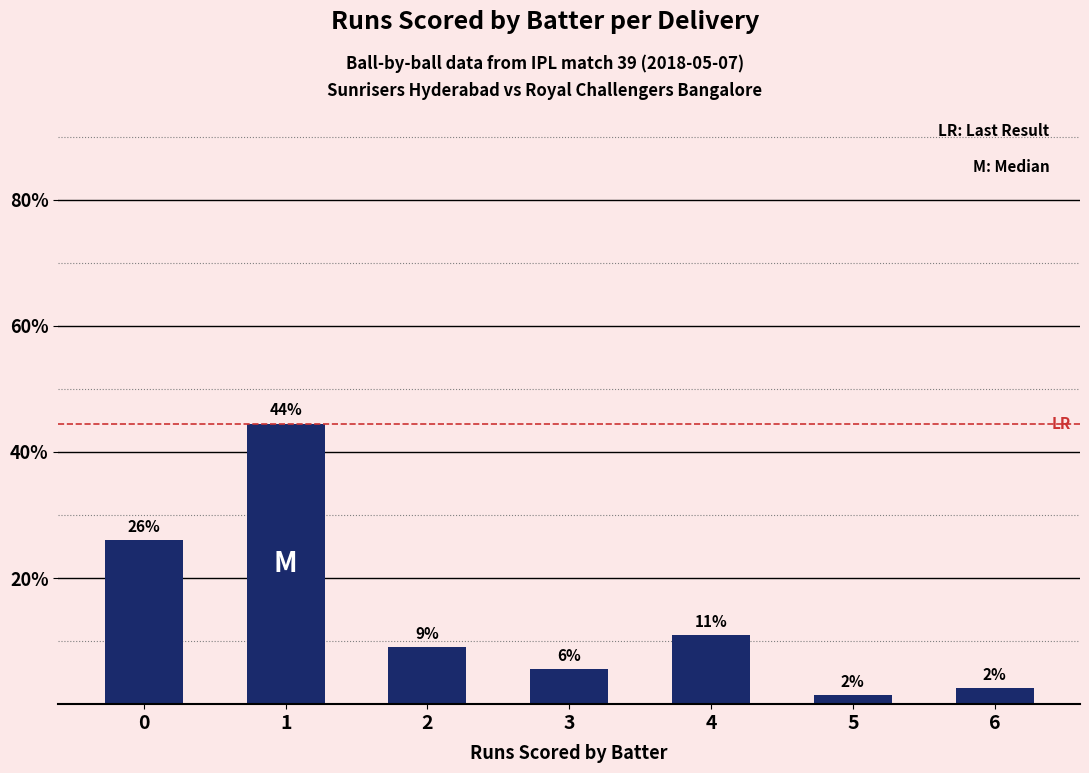

Rank the categories by value from lowest to highest.

5, 6, 3, 2, 4, 0, 1